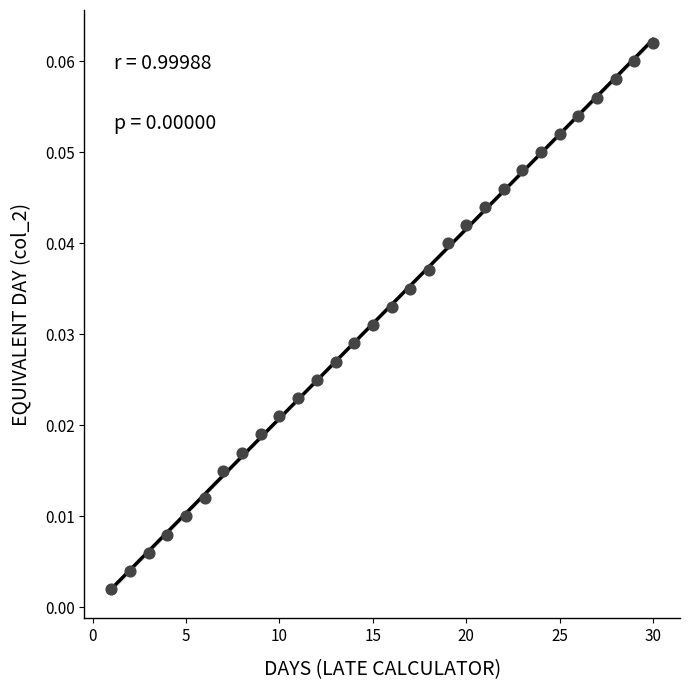

What is the range of X values (max minus min)?

29.0